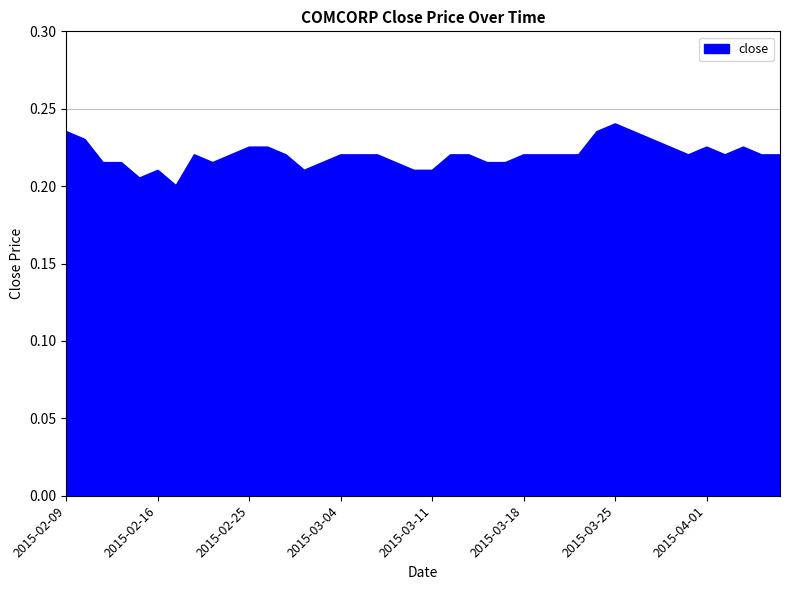

What is the label of the 25th point from the right?

2015-03-04